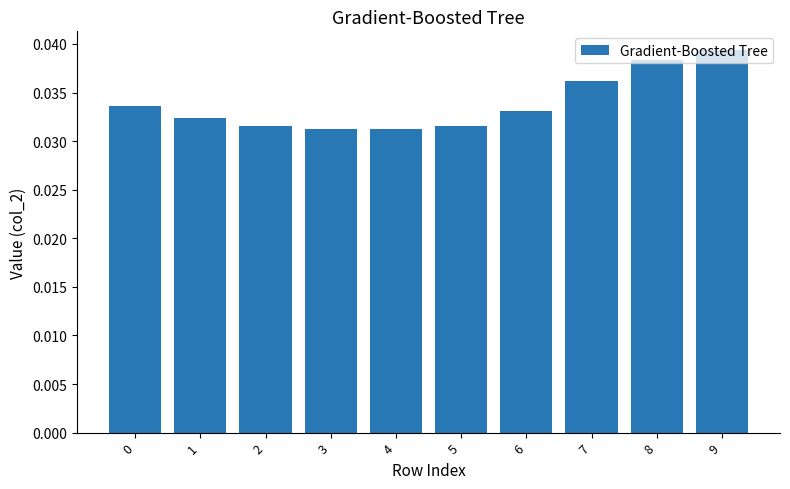

Count the values in the range 0 to 1.

10